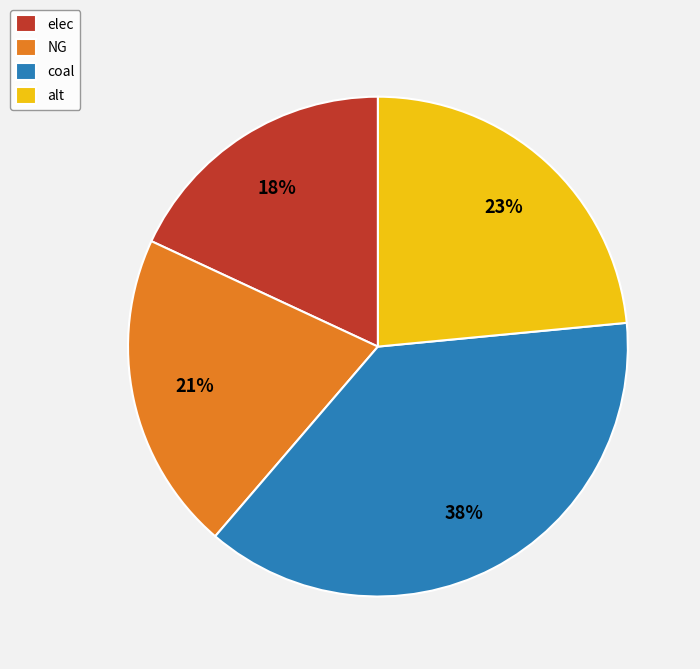

Do NG and alt together represent more than half of the pie?

No